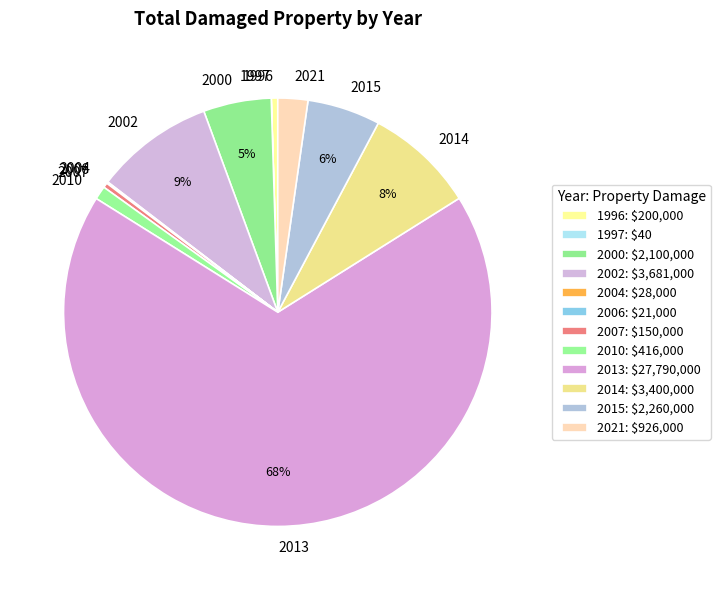

The 2013 slice represents 53% of the pie. True or false?

False